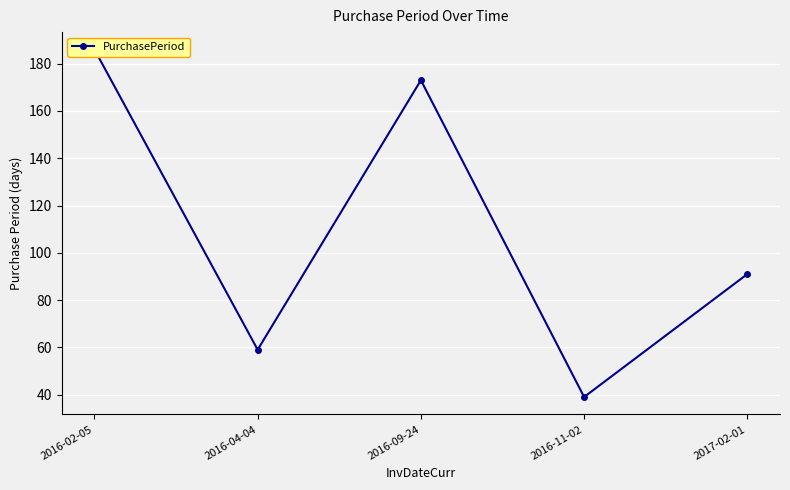

What is the change in value from 2016-11-02 to 2017-02-01?

+52